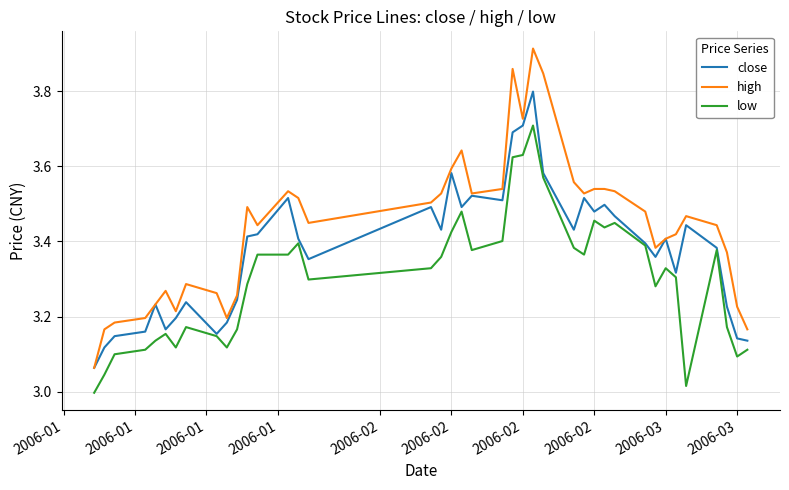

List the series in order of their peak value, lowest first.

low, close, high